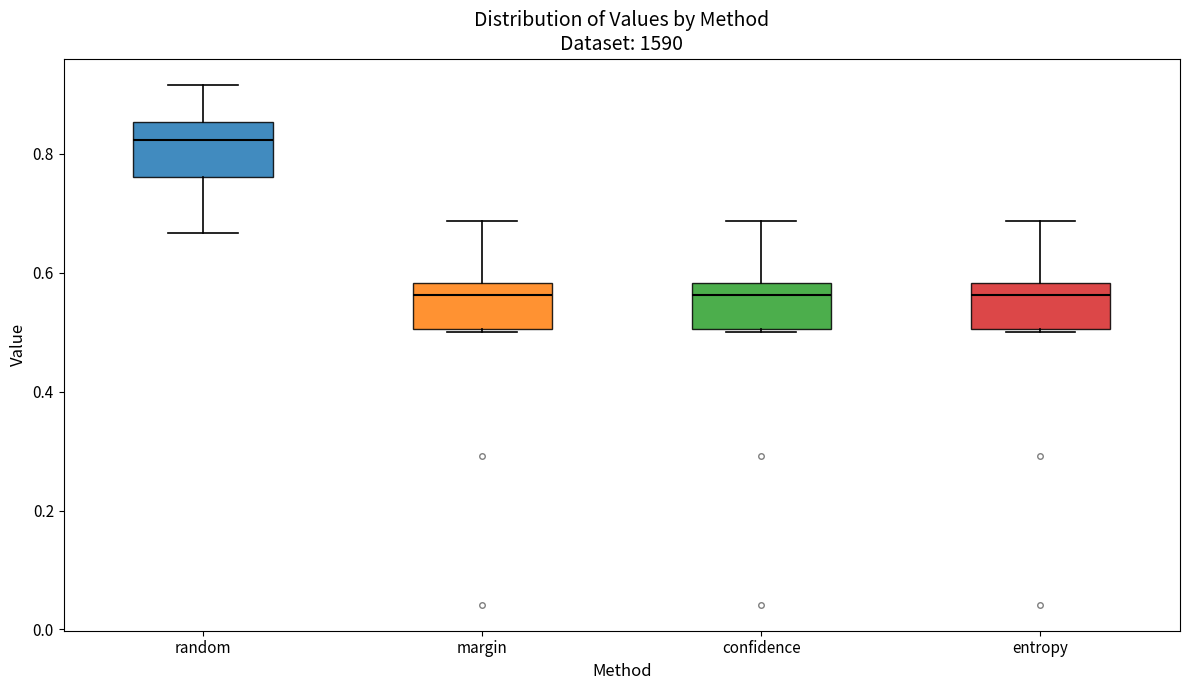

Which box's median line is the highest?

random